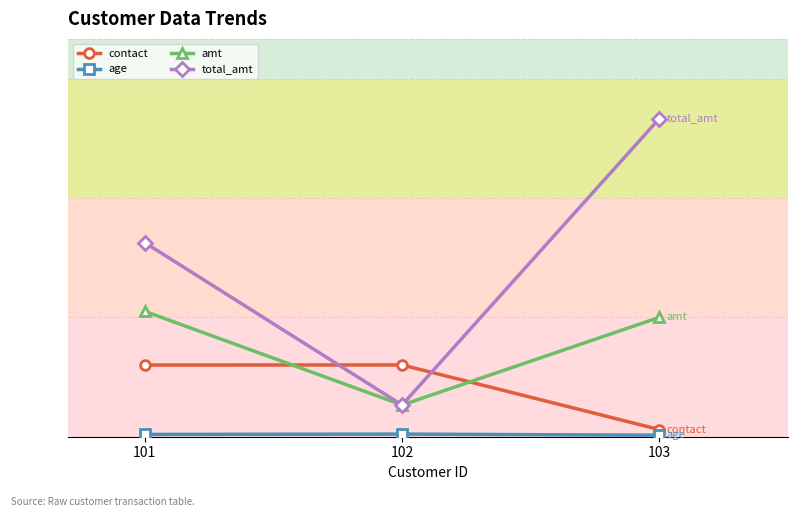

Count the age values in the range 19 to 33.

3